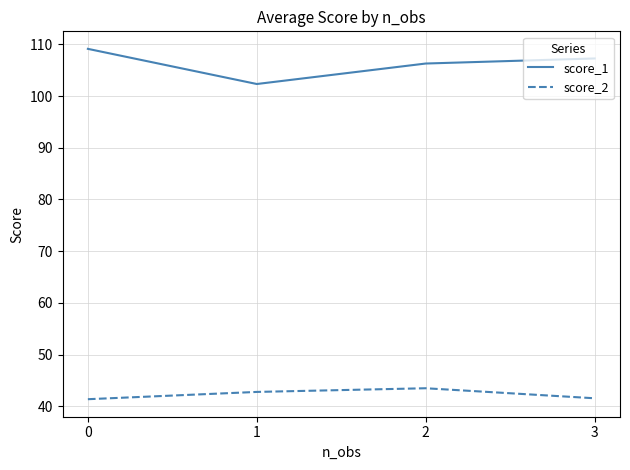

What is the total value across all series at 3?

148.8